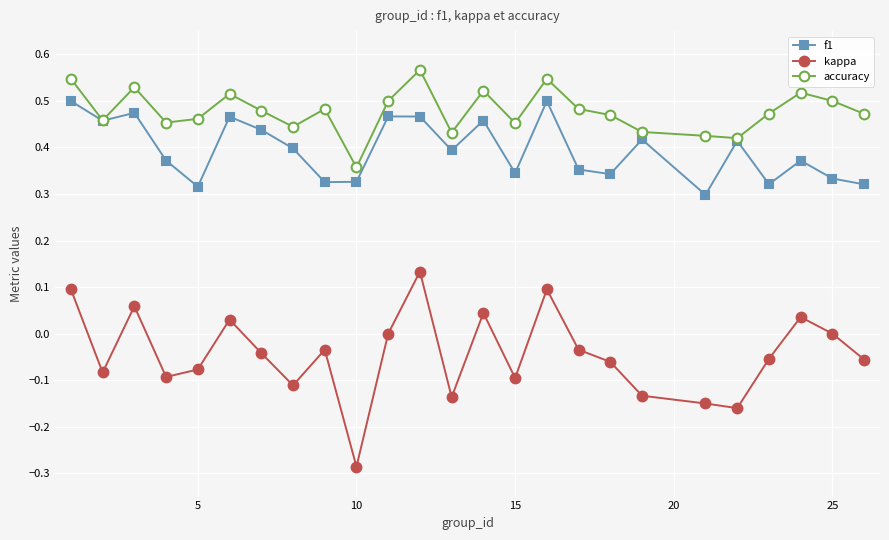

Which series has the widest spread of values?

kappa